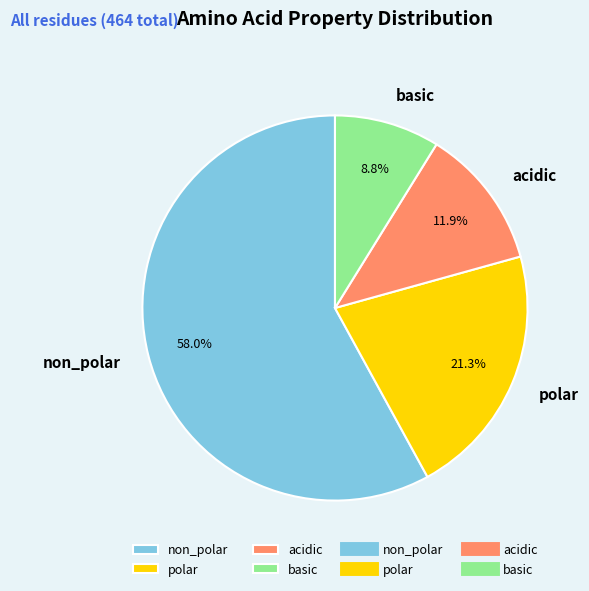

Is basic the majority of the pie?

No